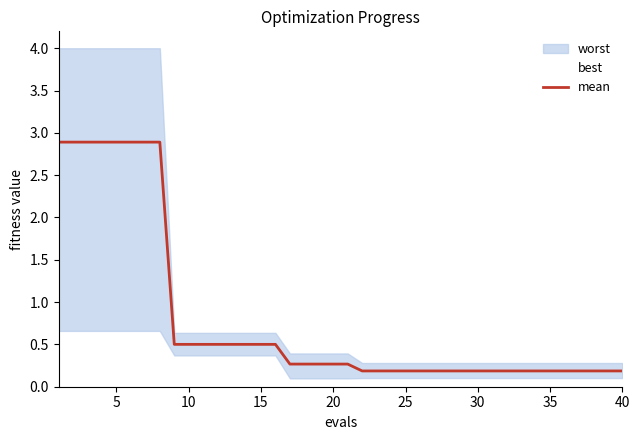

What is the highest value of the mean series?

2.9